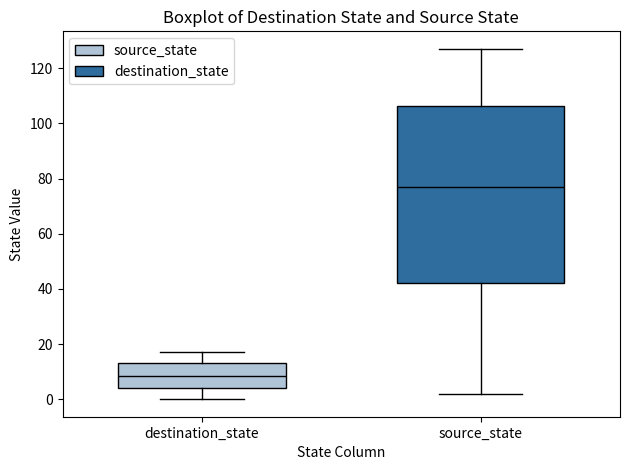

Where is the upper edge of the box for destination_state on the y-axis? The values are not printed on the chart, so give them approximately, as read against the axis.

14